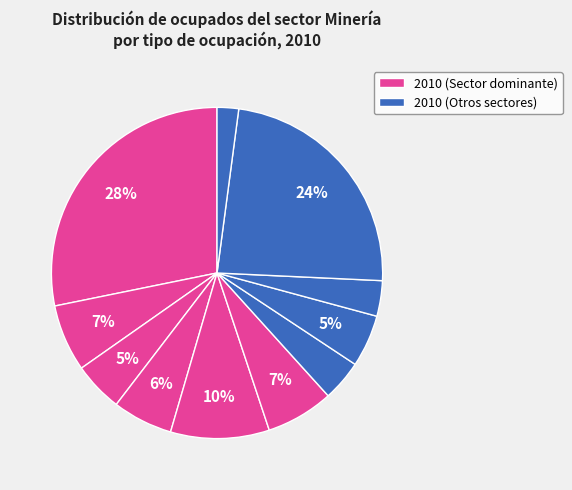

How many segments does this pie chart have?

11